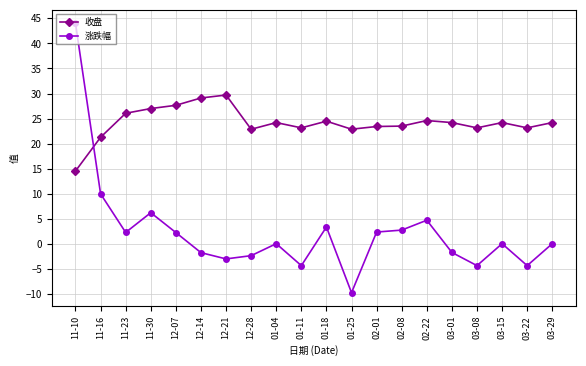

What is the difference between the 涨跌幅 values at 11-10 and 02-01?

41.6